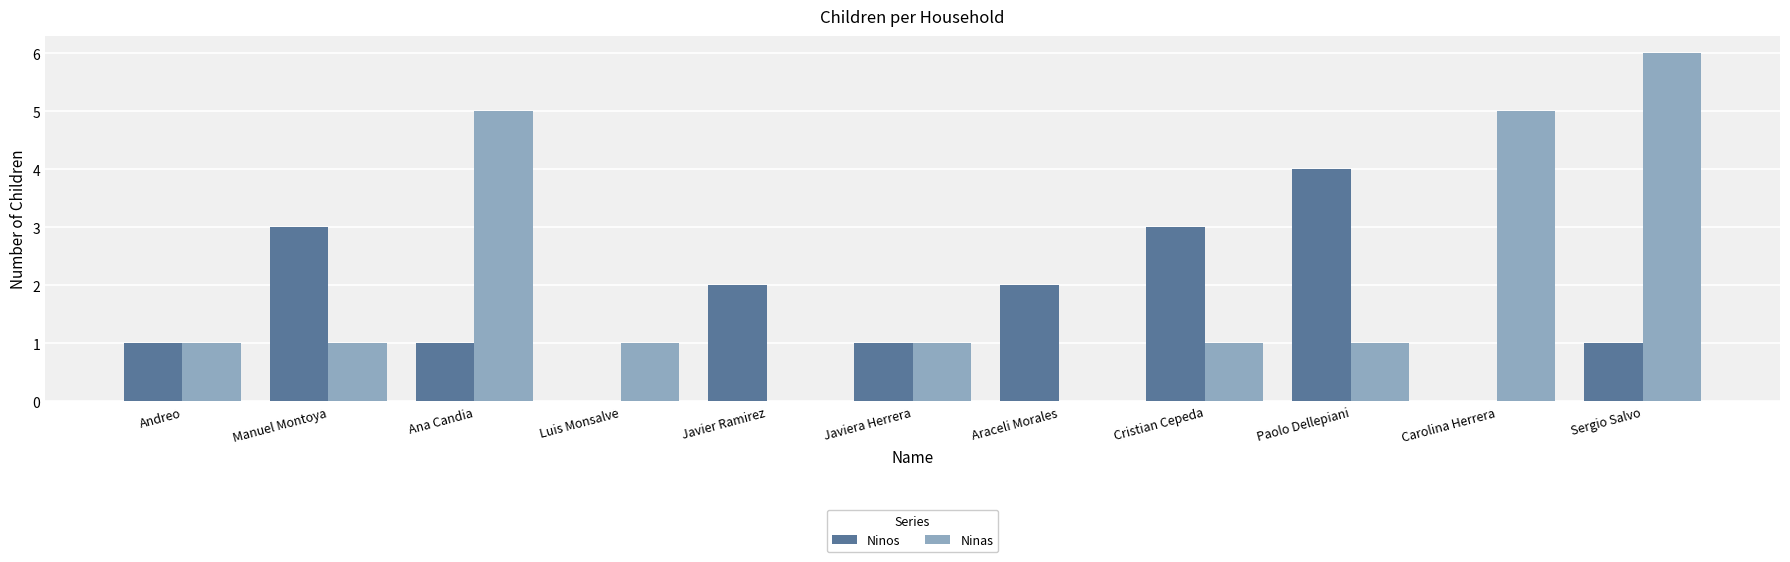

What are all the series names shown in the legend?

Ninos, Ninas